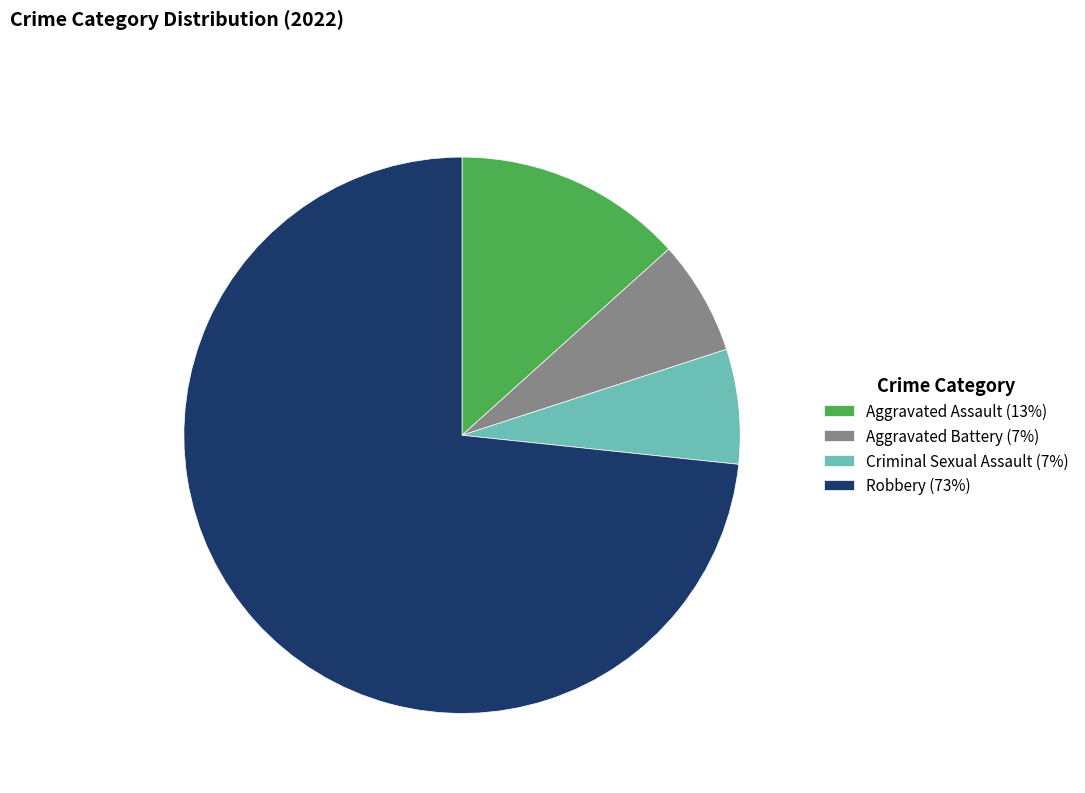

Do Robbery (73%) and Aggravated Battery (7%) together represent more than half of the pie?

Yes